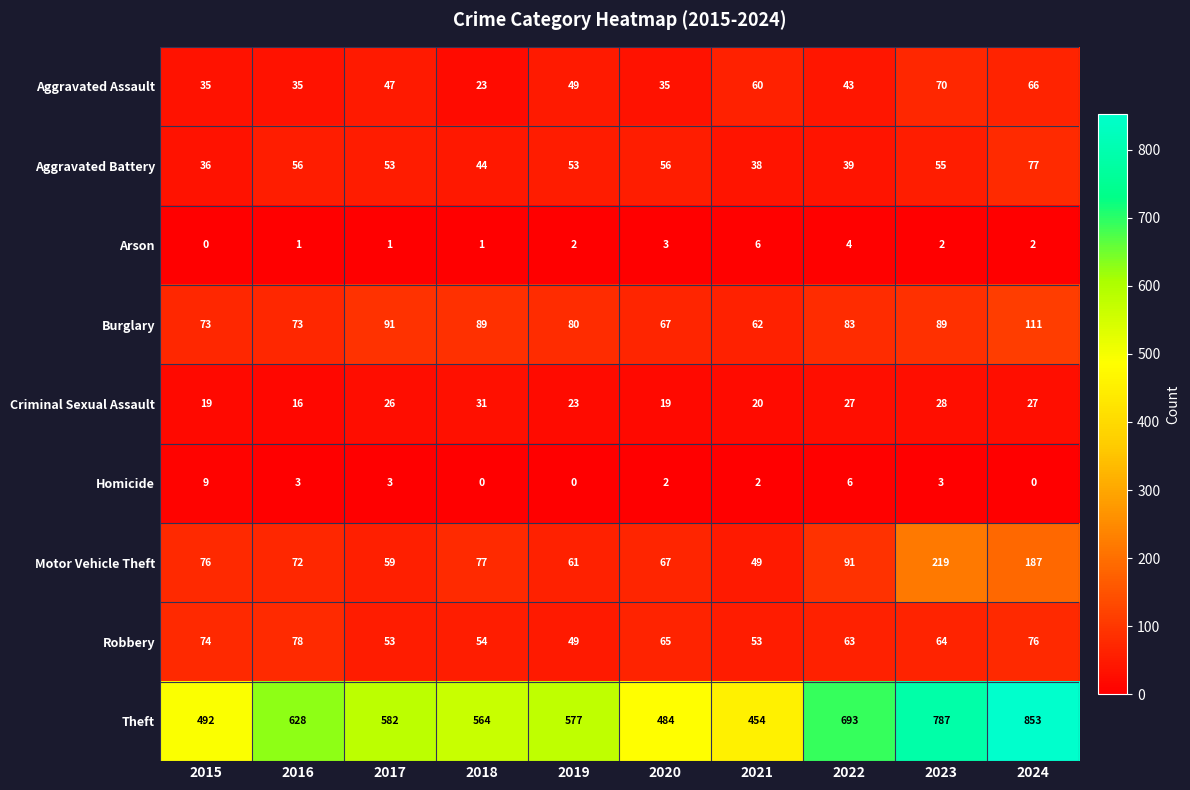

What is the highest value of the Aggravated Assault series?

70